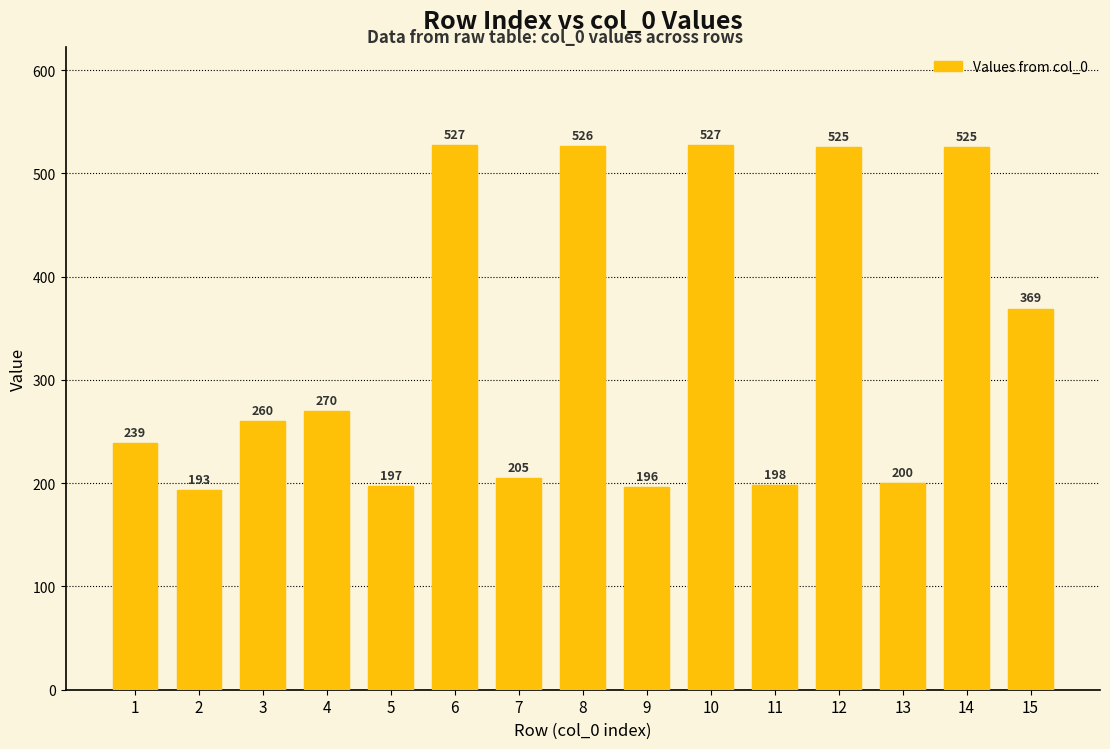

True or false: the data shows 879 at 14.

False